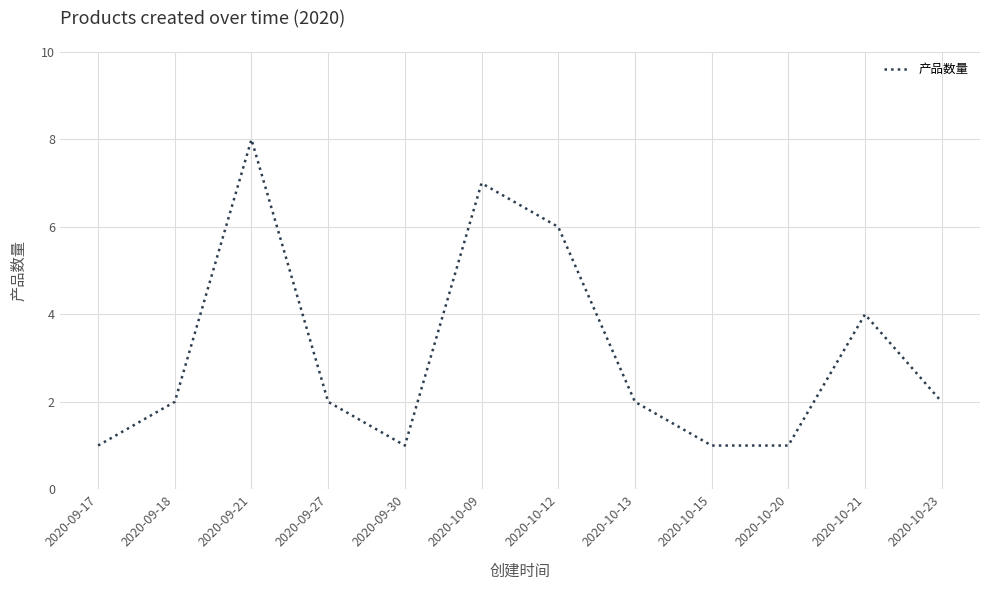

Count the values in the range 1 to 6.

10